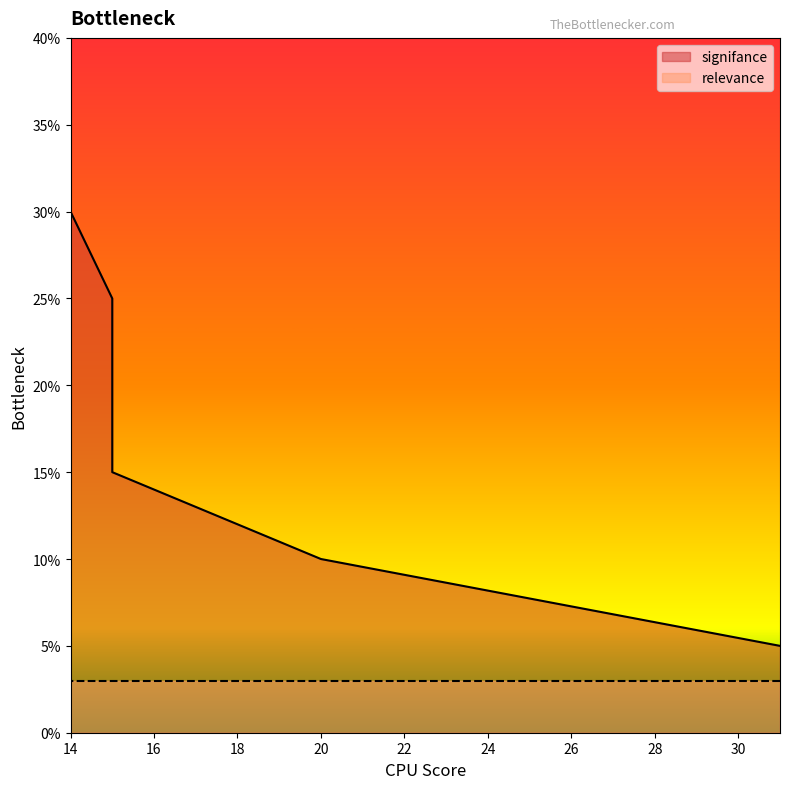

What is the value of the 4th point from the left?

0.1